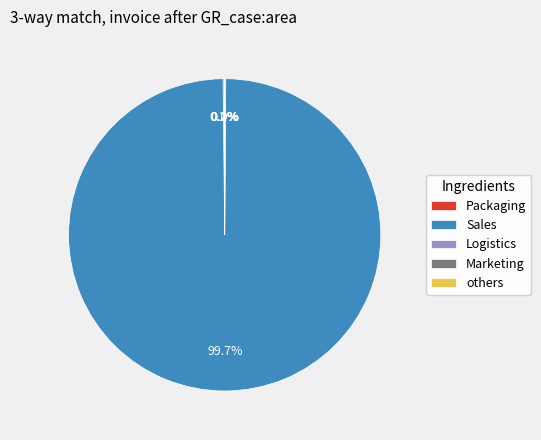

How much of the chart is everything except Sales?

0.3%